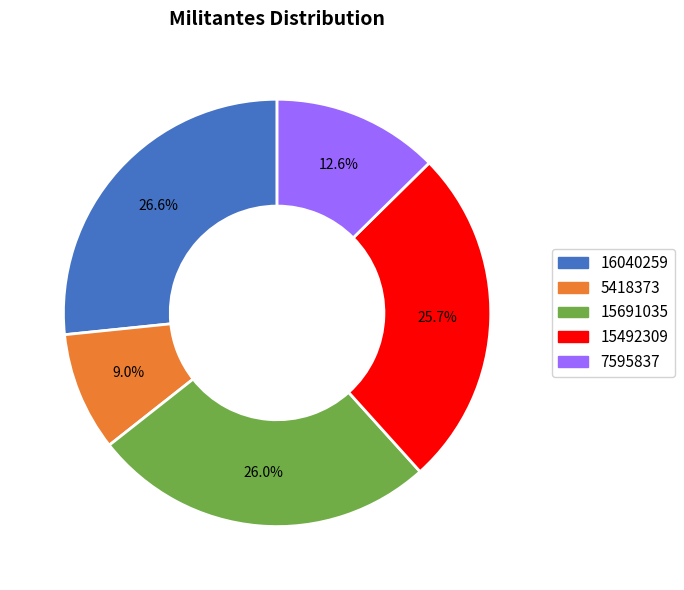

How many slices are in this pie chart?

5